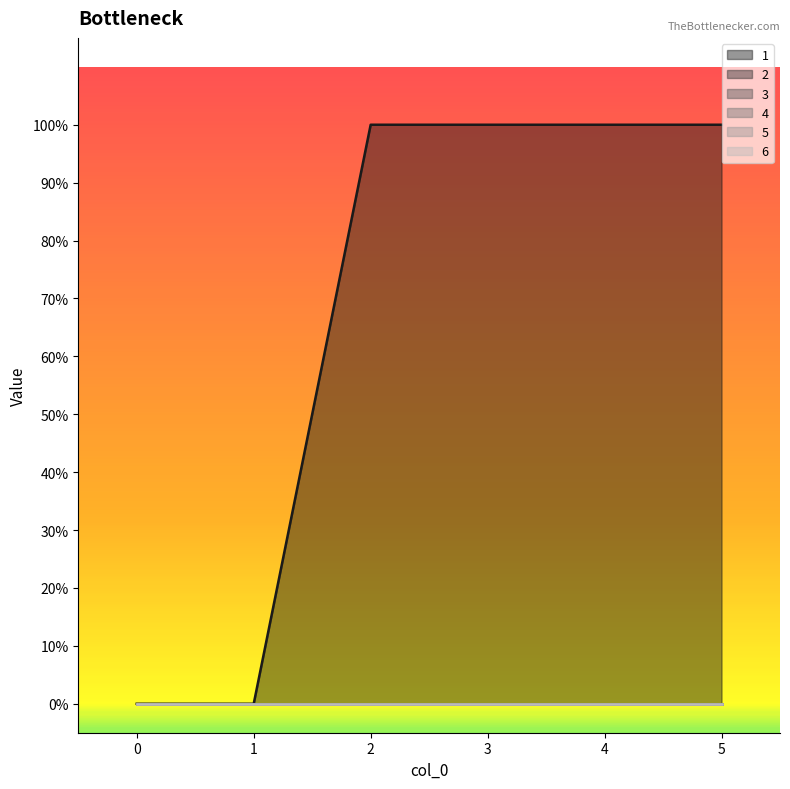

Reading left to right, extract all data points from this chart.

1: 0	0	1	1	1	1
2: 0	0	0	0	0	0
3: 0	0	0	0	0	0
4: 0	0	0	0	0	0
5: 0	0	0	0	0	0
6: 0	0	0	0	0	0